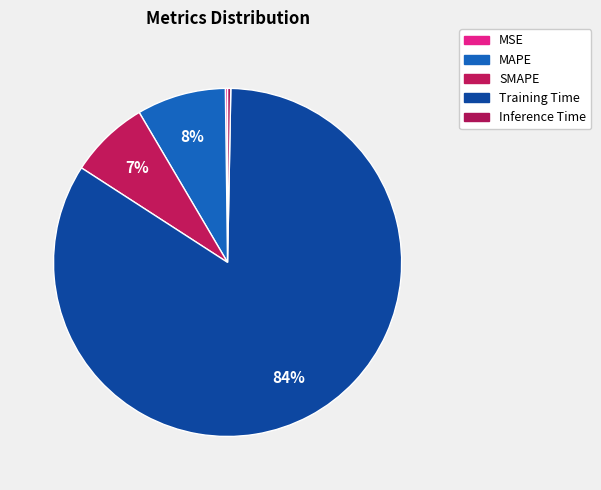

Which category has the smallest portion of the pie?

MSE